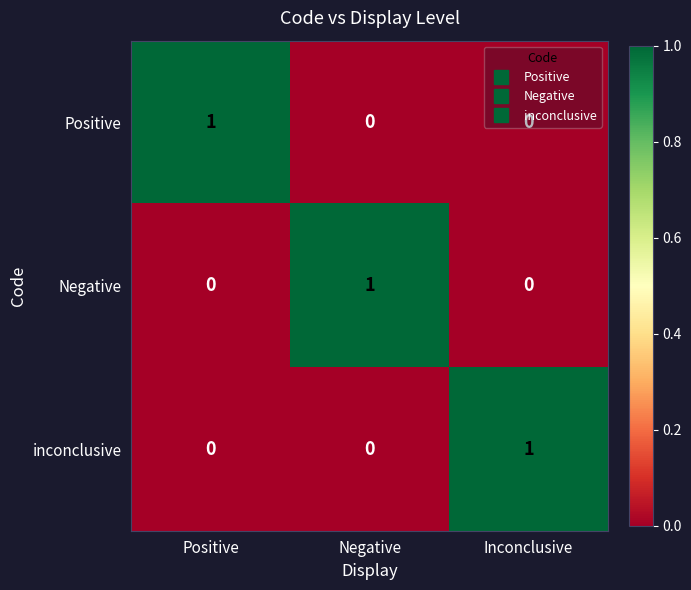

The value of inconclusive at Negative is -1. True or false?

False